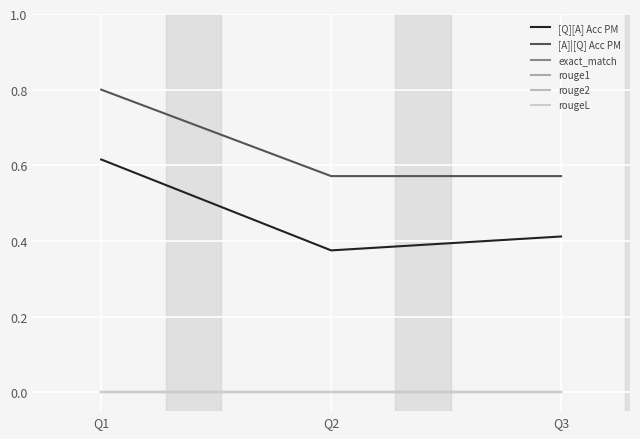

What is the difference between the highest and lowest values at Q3?

0.6